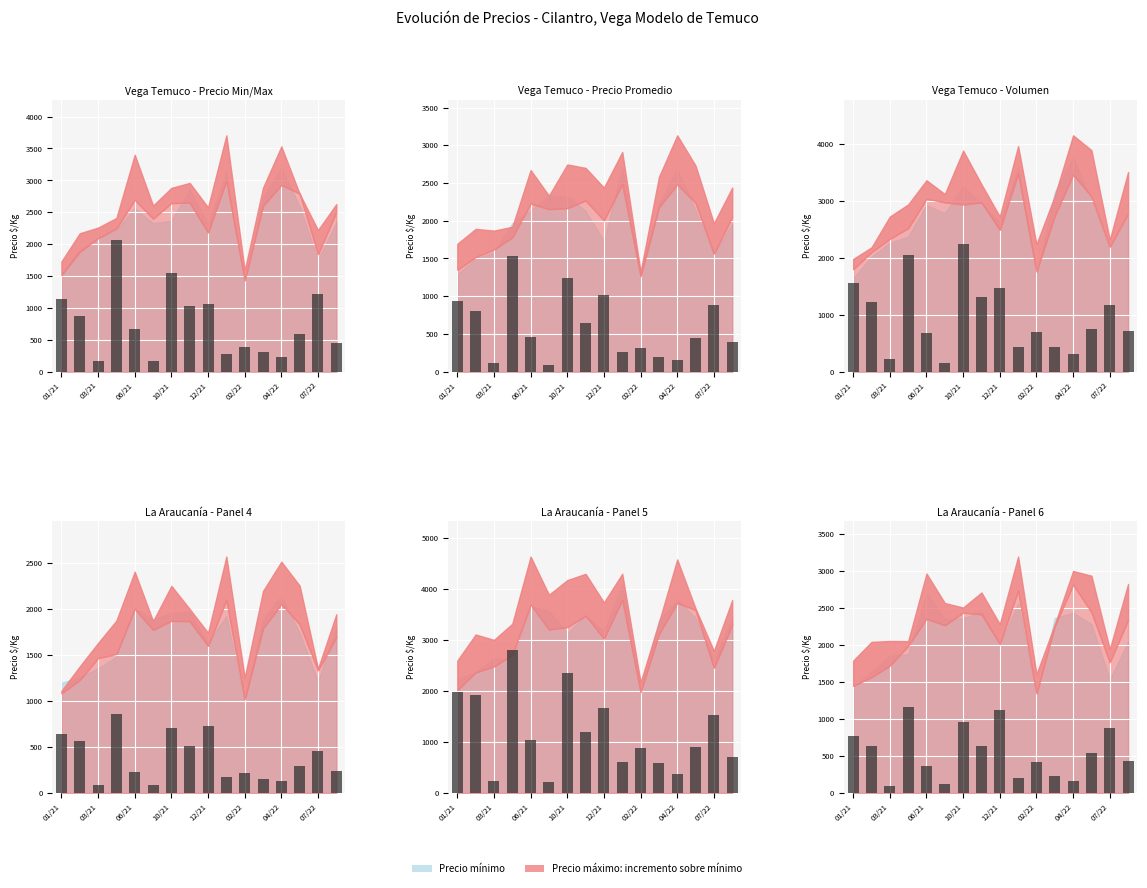

How many bars are there in total?

16